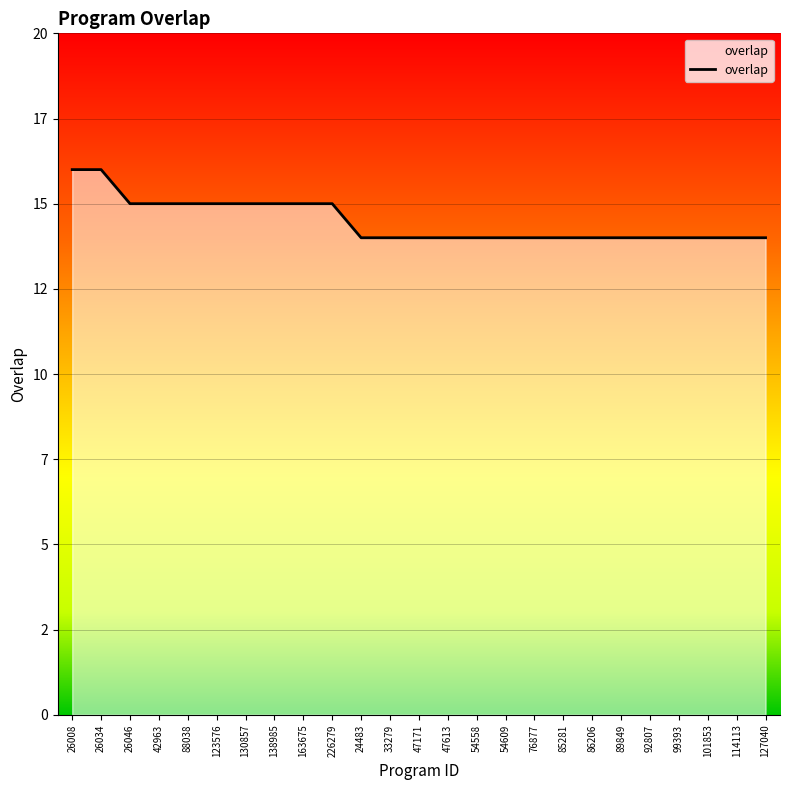

Reading left to right, what are all the values shown in this chart?

26008=16	26034=16	26046=15	42963=15	88038=15	123576=15	130857=15	138985=15	163675=15	226279=15	24483=14	33279=14	47171=14	47613=14	54558=14	54609=14	76877=14	85281=14	86206=14	89849=14	92807=14	99393=14	101853=14	114113=14	127040=14